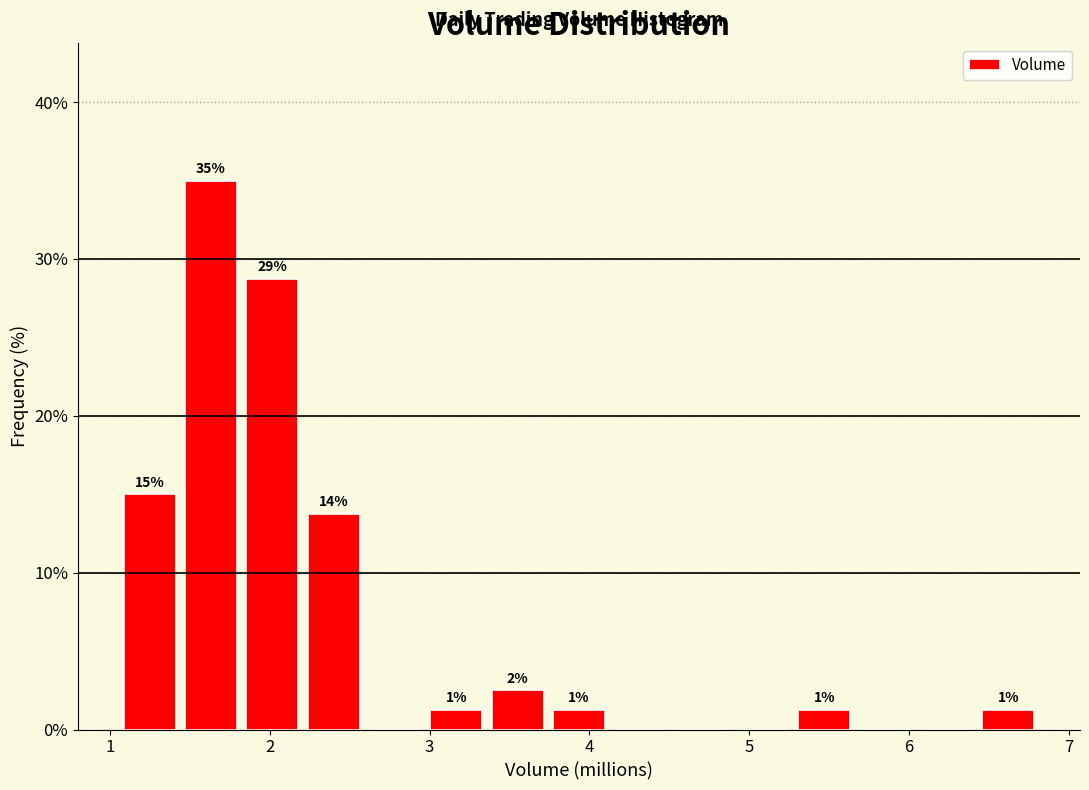

Around what value on the x-axis is the tallest bar? Give the approximate position of its centre, as read against the axis.

1.6